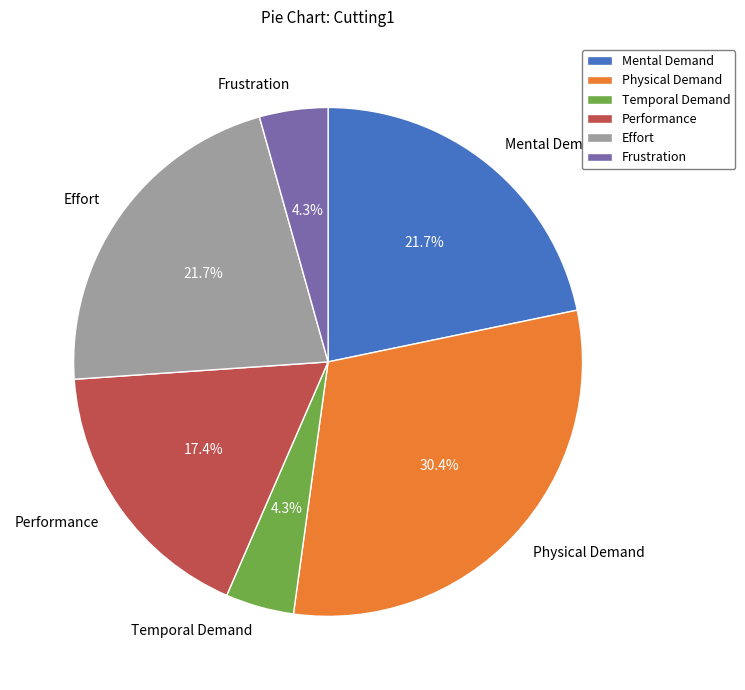

To the nearest percent, what is the combined percentage of Physical Demand and Performance?

48%